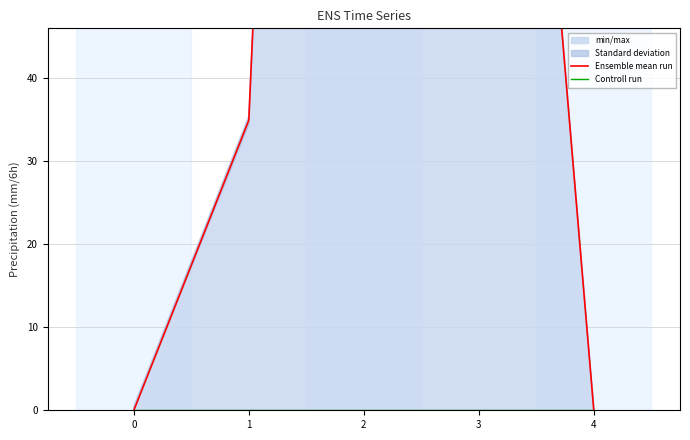

Reading left to right, what are all the values shown in this chart?

Ensemble mean run: 0=0.0	1=34.9	2=349.1	3=164.7	4=0.0
Controll run: 0=0.0	1=0.0	2=0.0	3=0.0	4=0.0